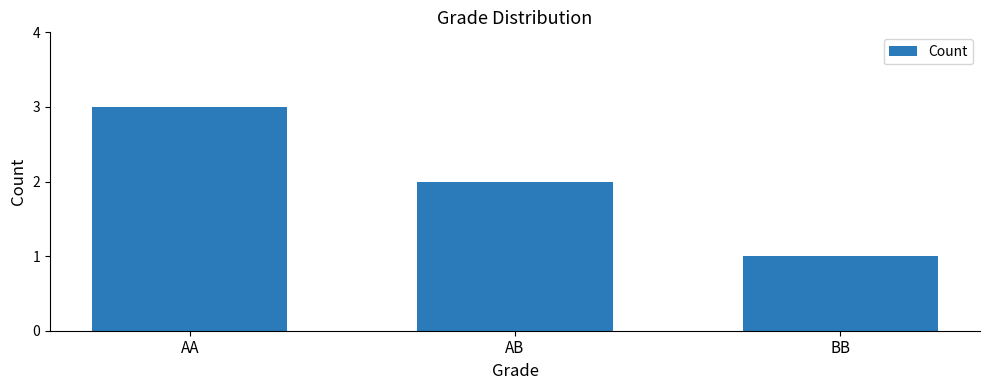

What position from the left is AA?

1